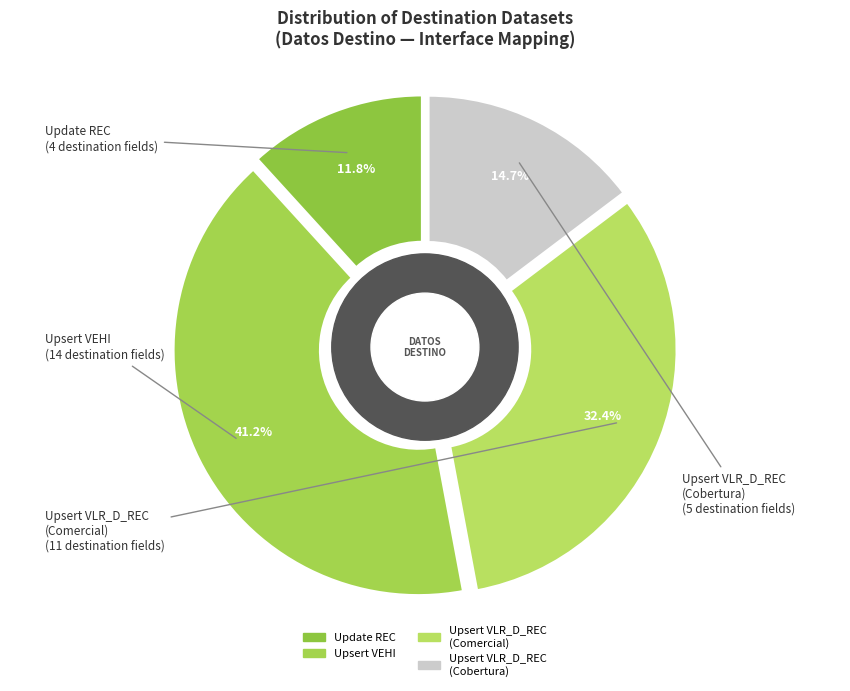

Which slice is the smallest?

Update REC